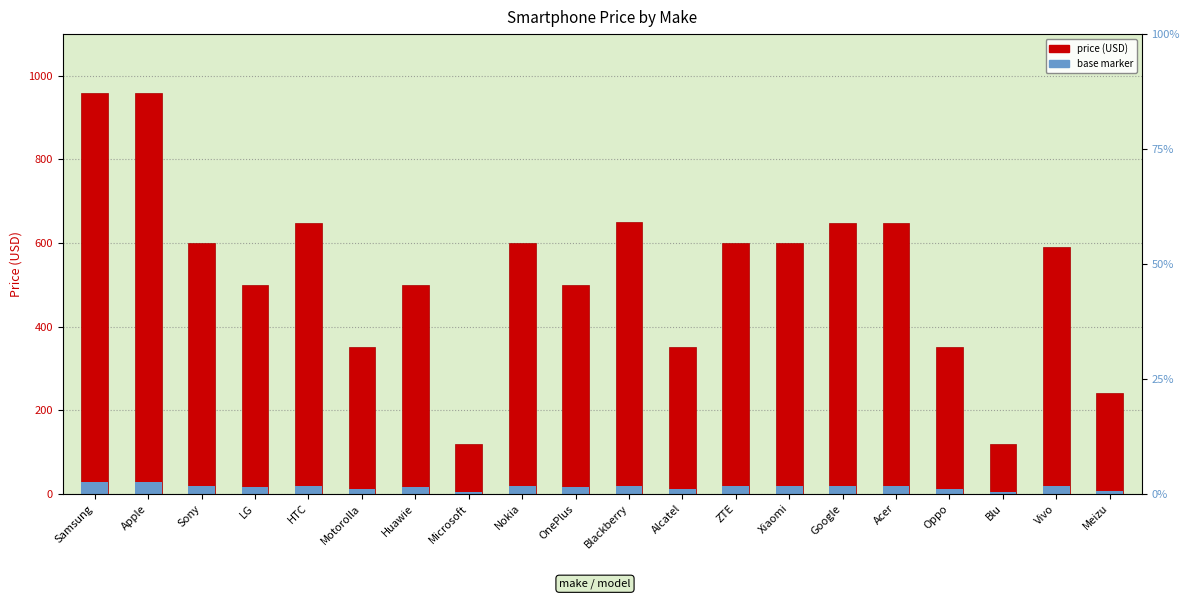

At which label does accent_base reach its minimum?

Microsoft